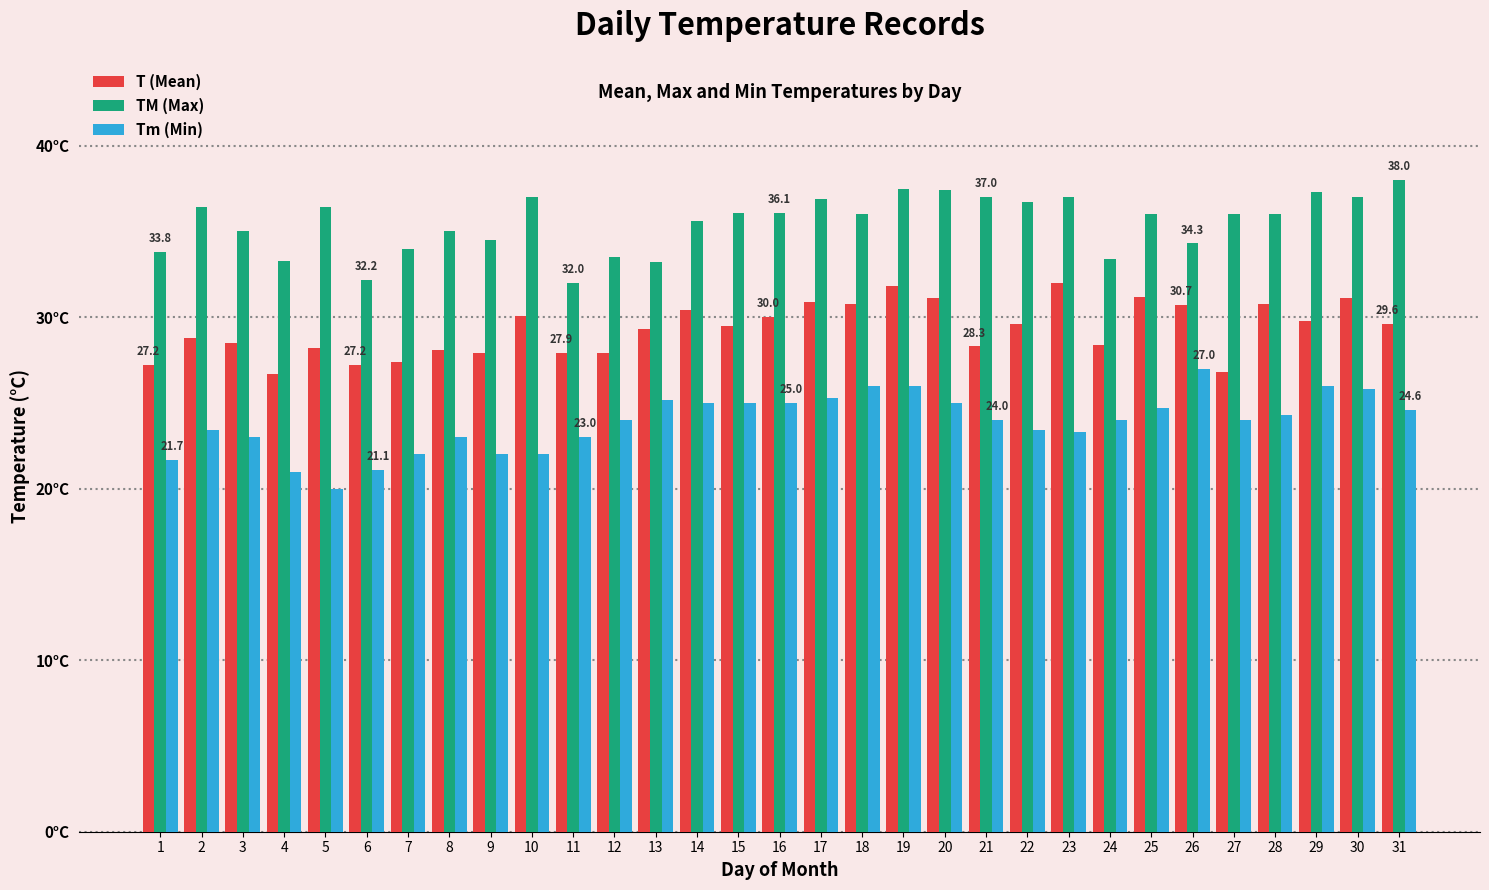

What is the value of the TM (Max) bar at the 12th from the left?

33.5